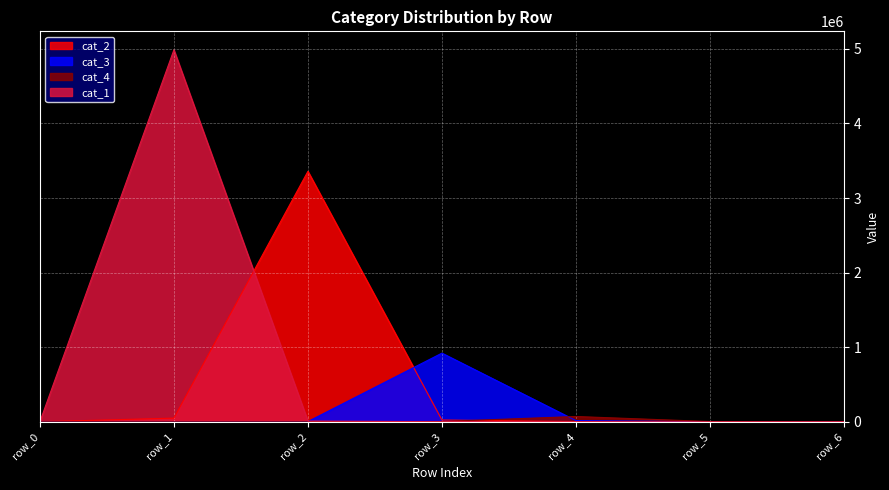

List the labels in order of cat_4 value, largest first.

row_4, row_3, row_5, row_6, row_2, row_1, row_0